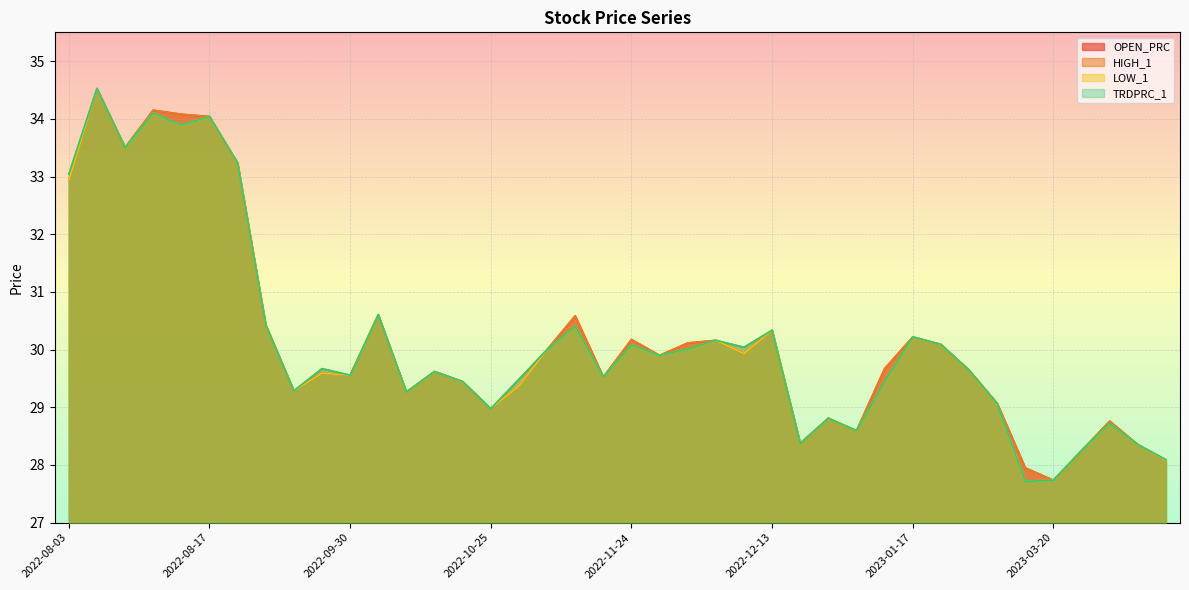

Is the value of HIGH_1 at 2023-02-02 greater than the value of LOW_1 at 2022-11-29?

Yes